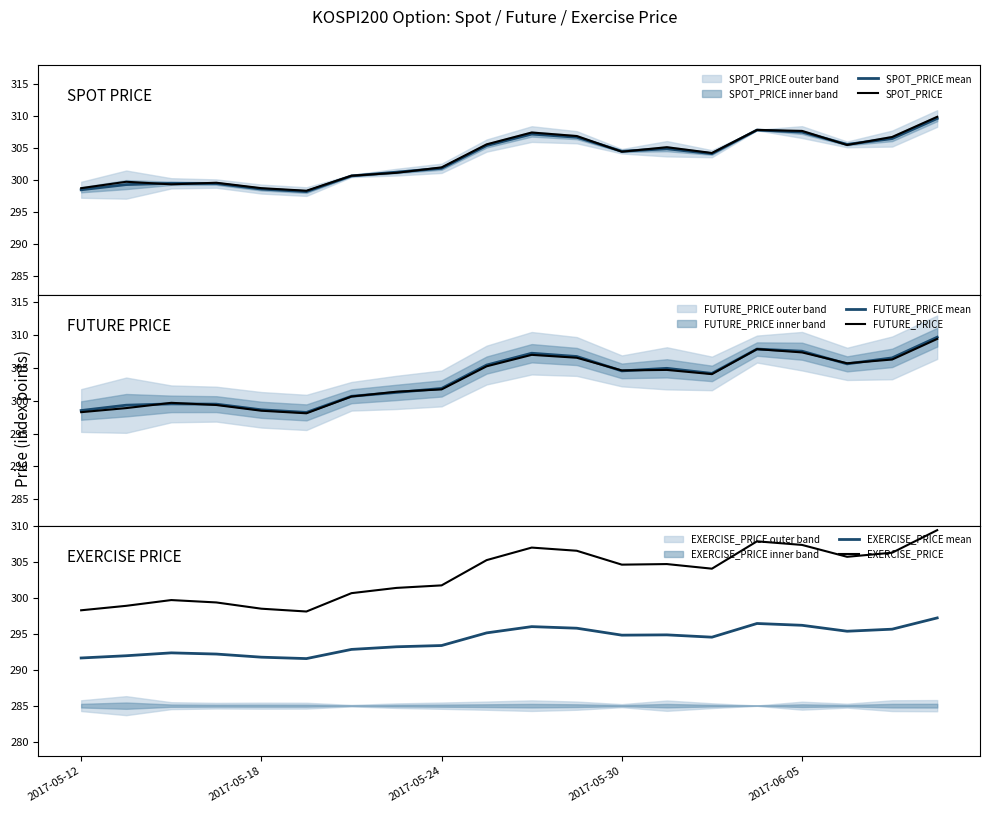

Is it true that EXERCISE_PRICE mean equals 102.6 at 7?

False